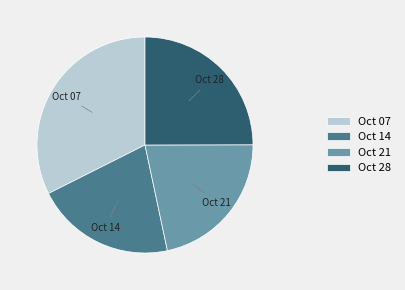

Rank the categories by value from lowest to highest.

Oct 14, Oct 21, Oct 28, Oct 07